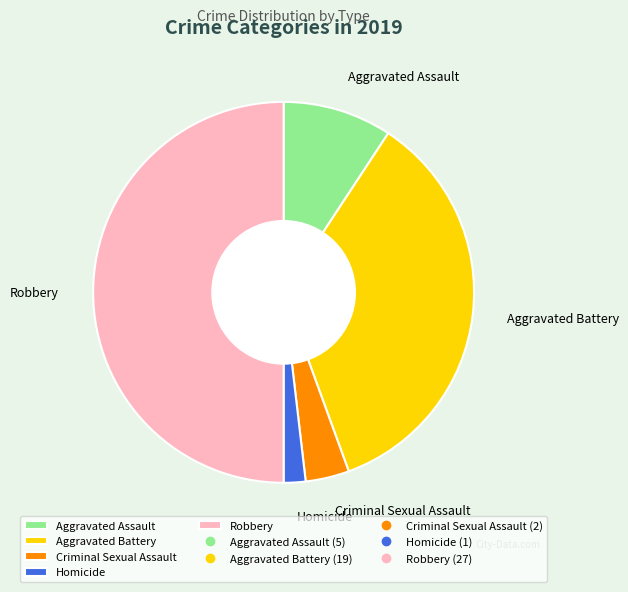

The Robbery slice represents 50% of the pie. True or false?

True